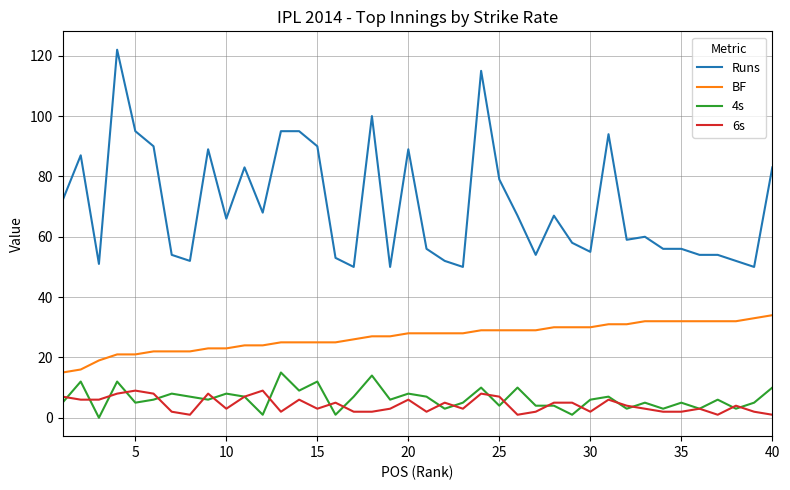

Which series has the largest total across all categories?

Runs